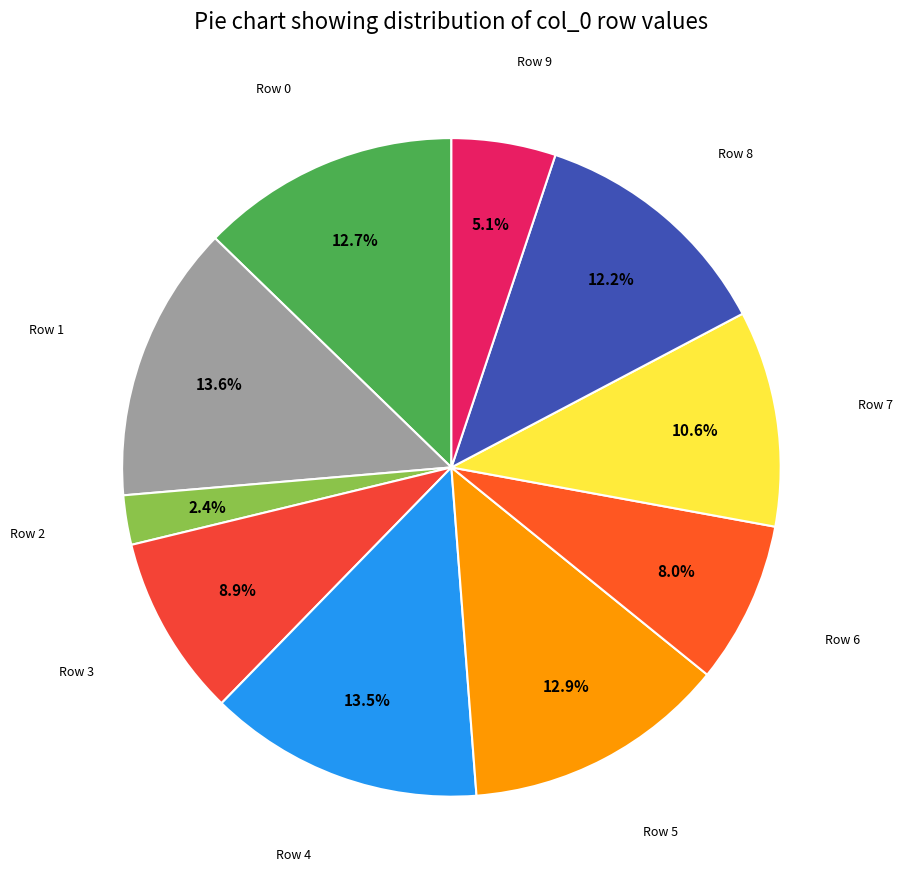

How many segments does this pie chart have?

10